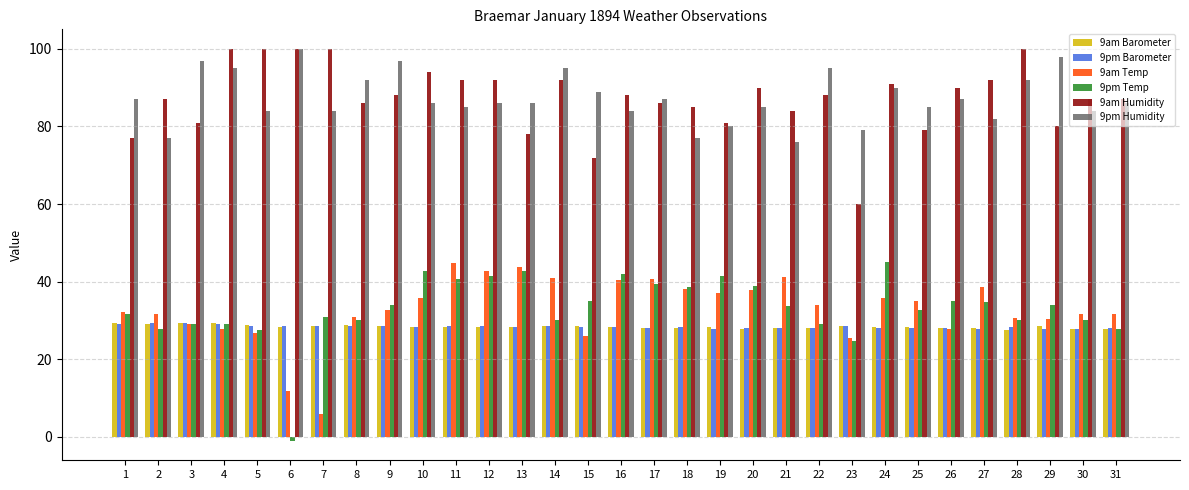

What are all the series names shown in the legend?

9am Barometer, 9pm Barometer, 9am Temp, 9pm Temp, 9am Humidity, 9pm Humidity